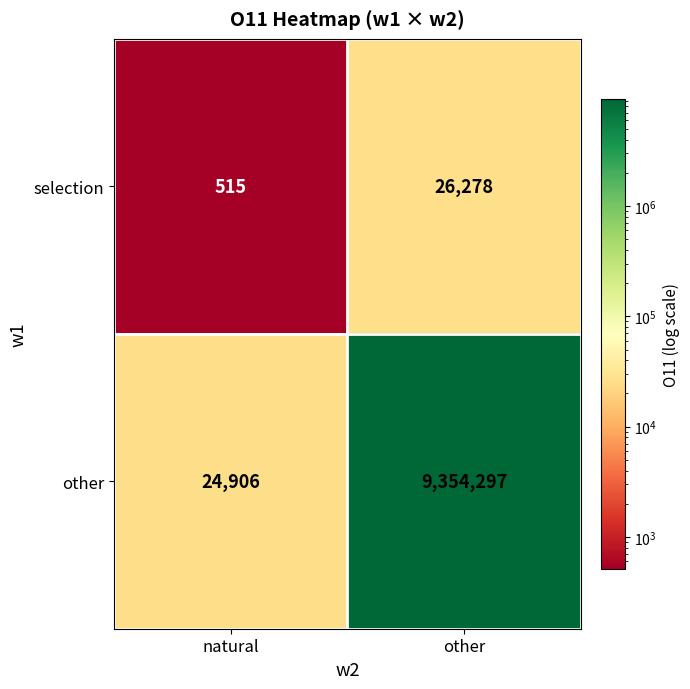

At which label is other closest to 4689601?

natural